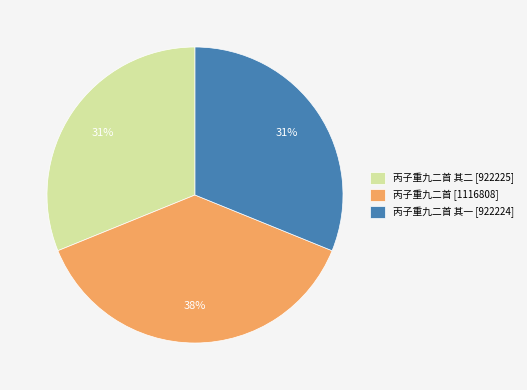

Which slice is the largest?

丙子重九二首 [1116808]